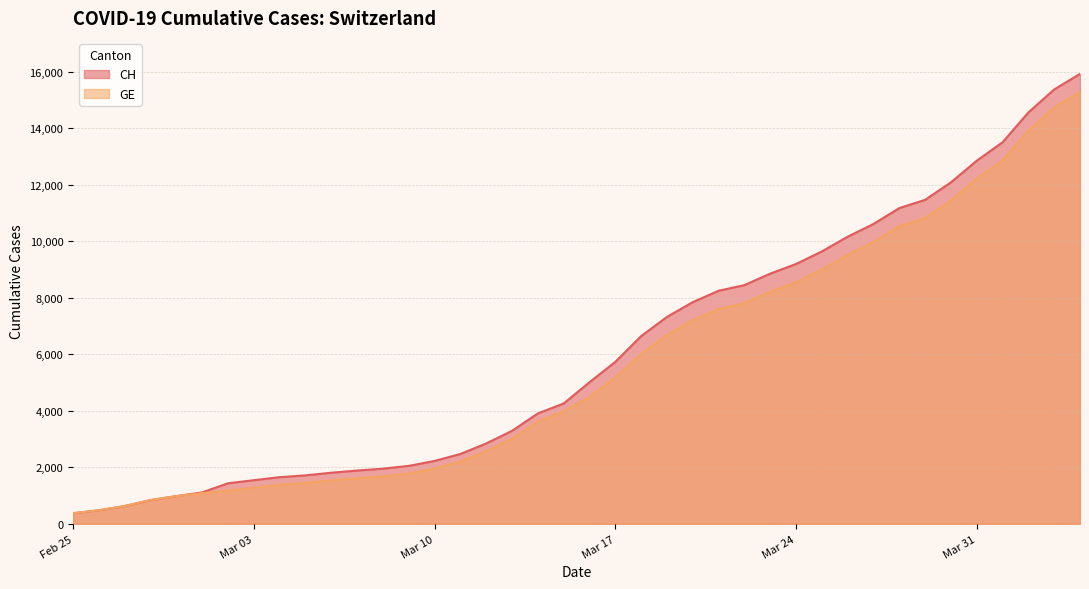

Which series changed the most between 2020-02-26 and 2020-03-16?

CH